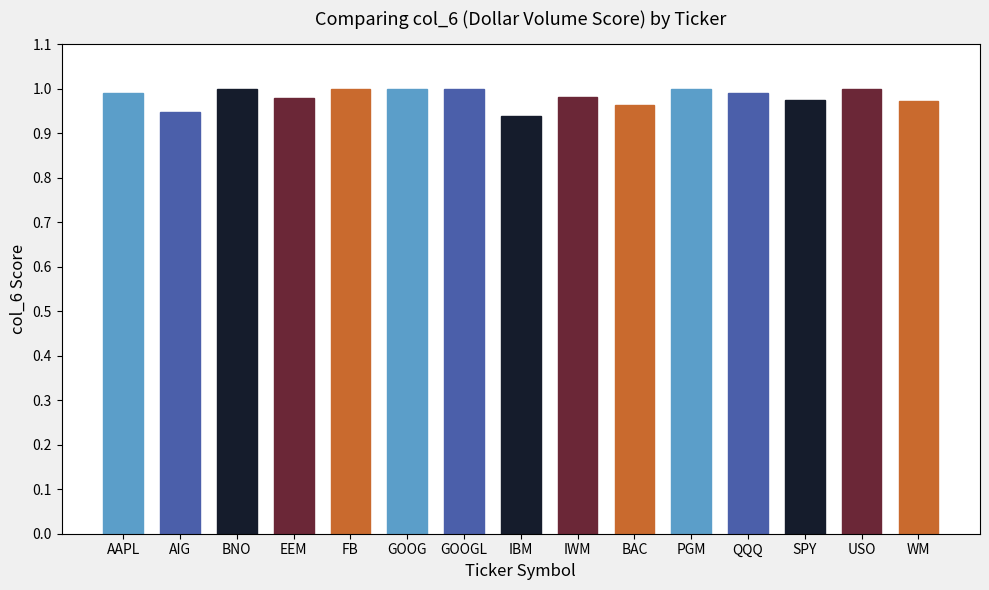

Is it true that the value at FB is 1.0?

True